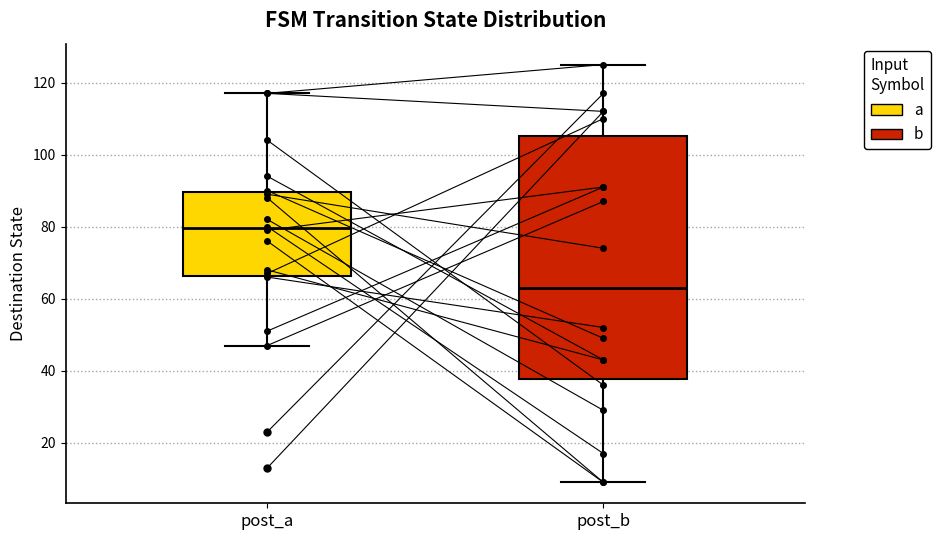

Which box's median line is the highest?

post_a